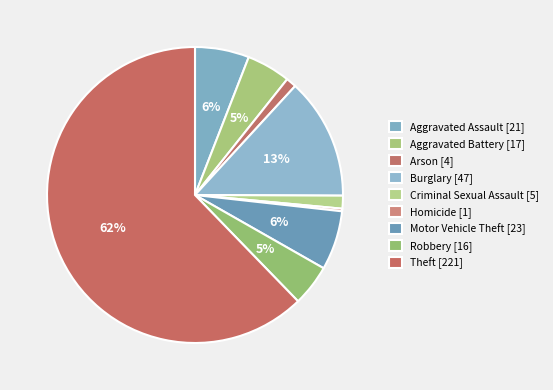

To the nearest percent, what portion does Burglary represent?

13%